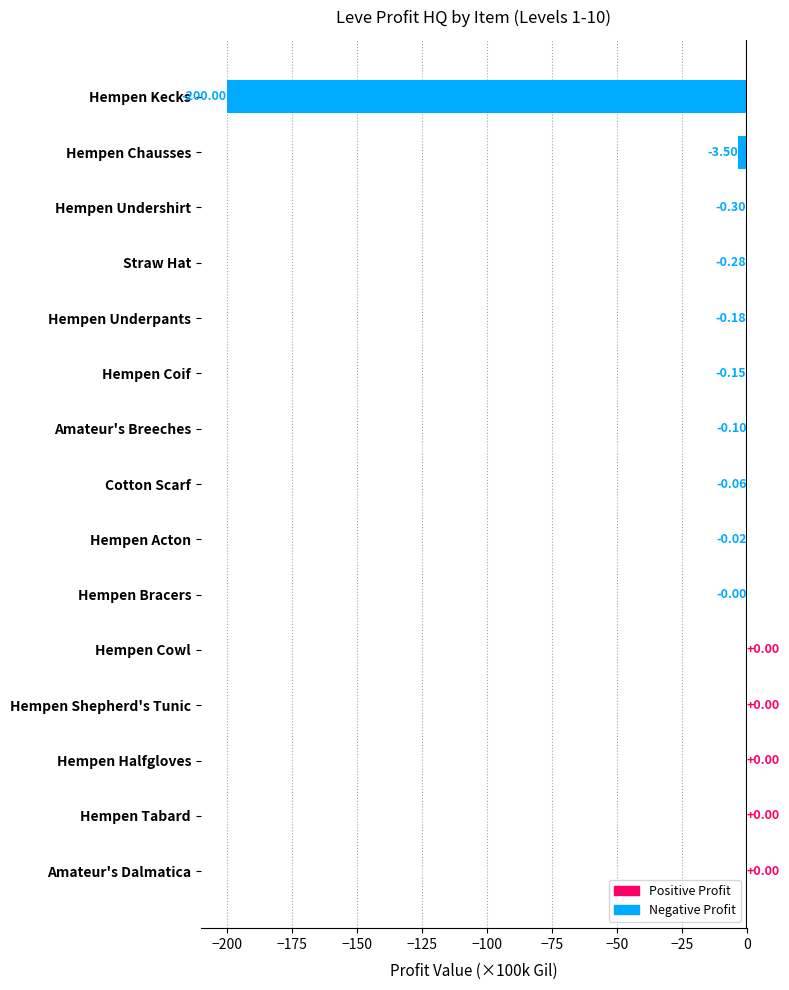

Are the bars grouped side by side (vs. stacked)?

No